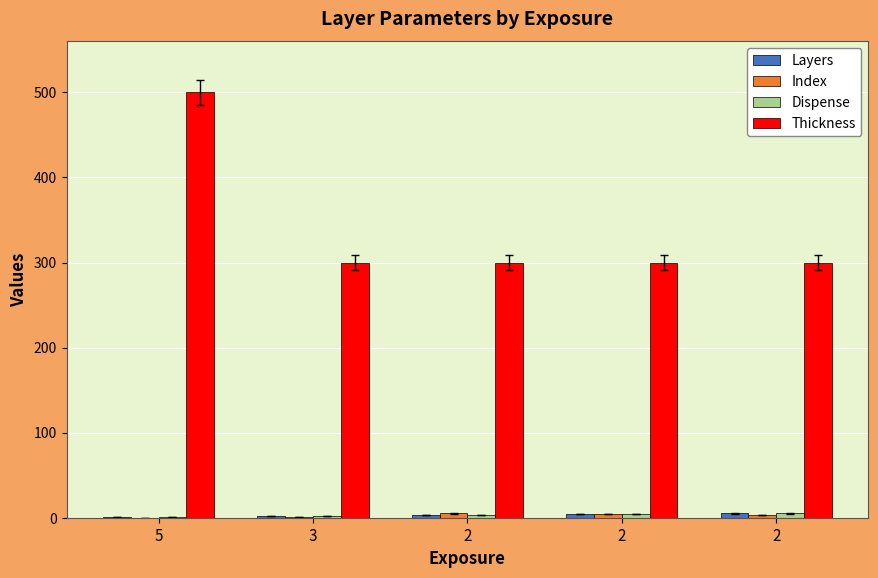

How many distinct data groups are displayed?

4